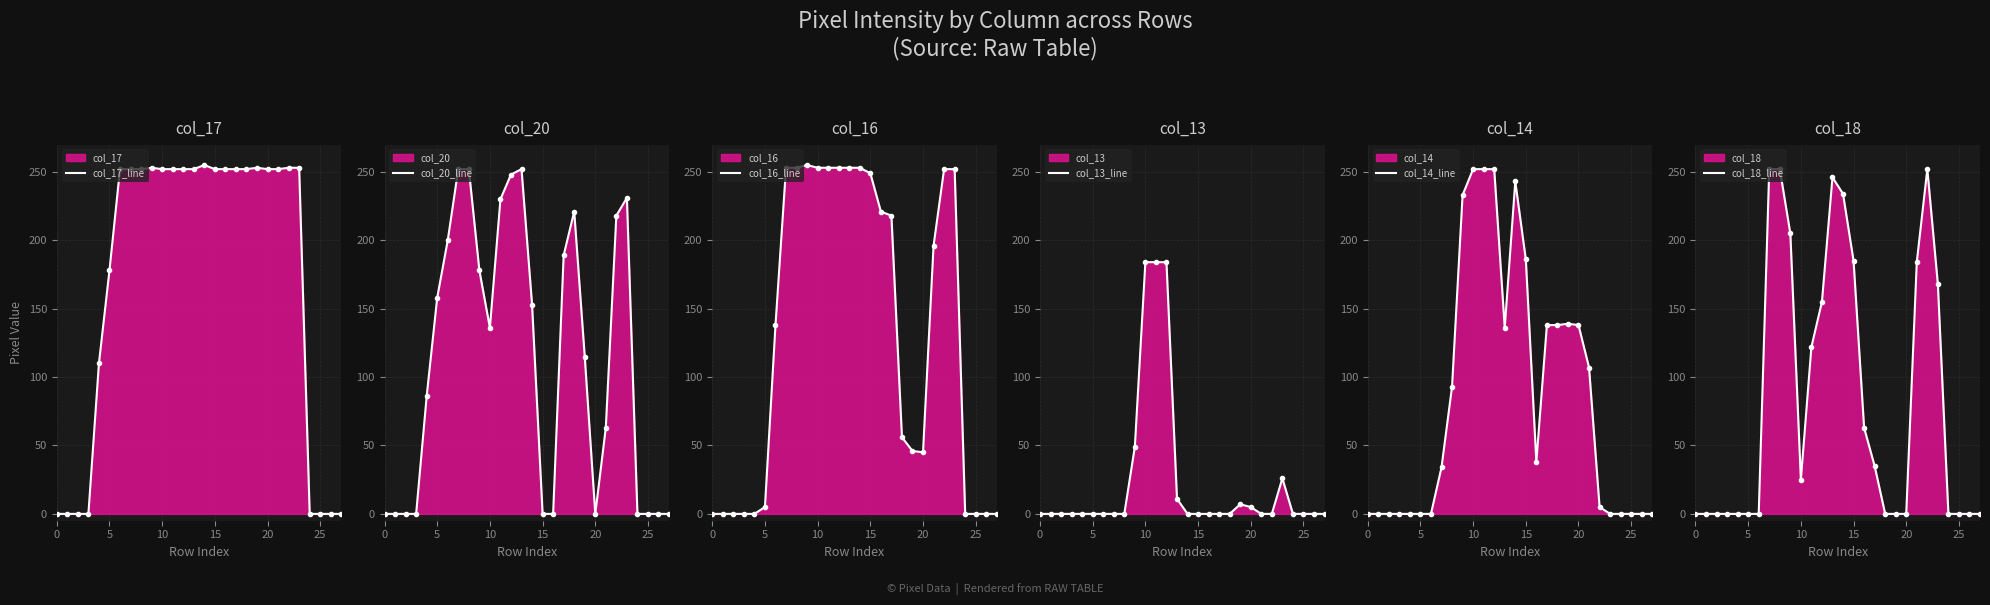

What is the average value of the col_13_line series?

23